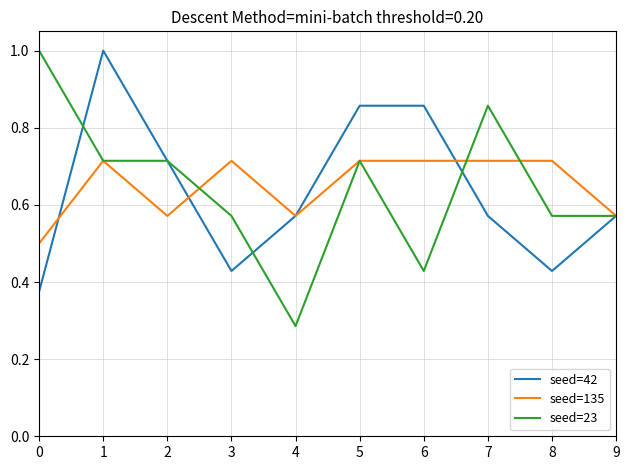

How many categories are shown in the chart?

10